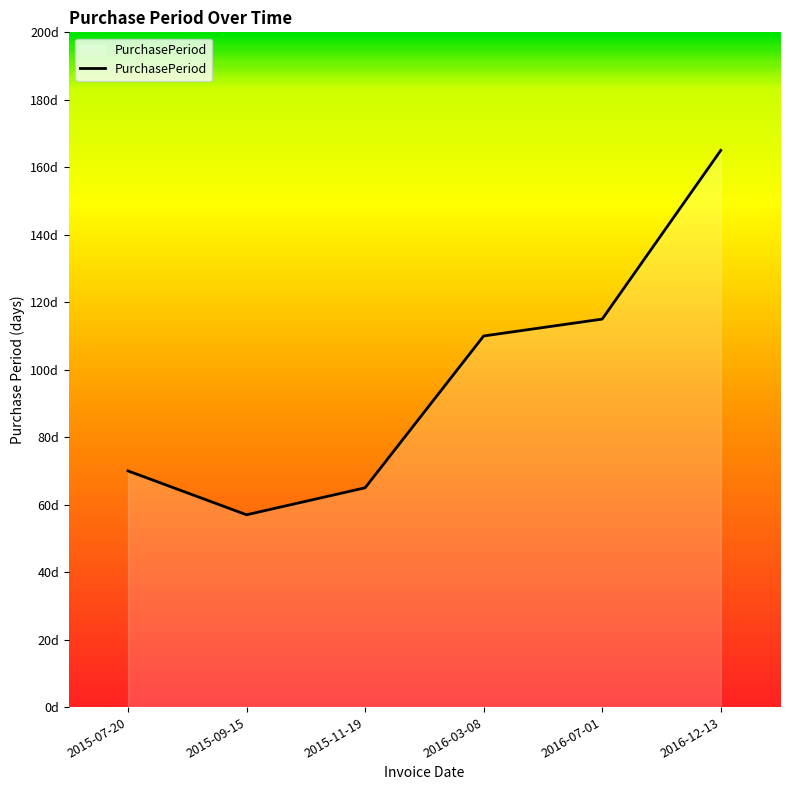

Which category has the highest value across all series?

2016-12-13